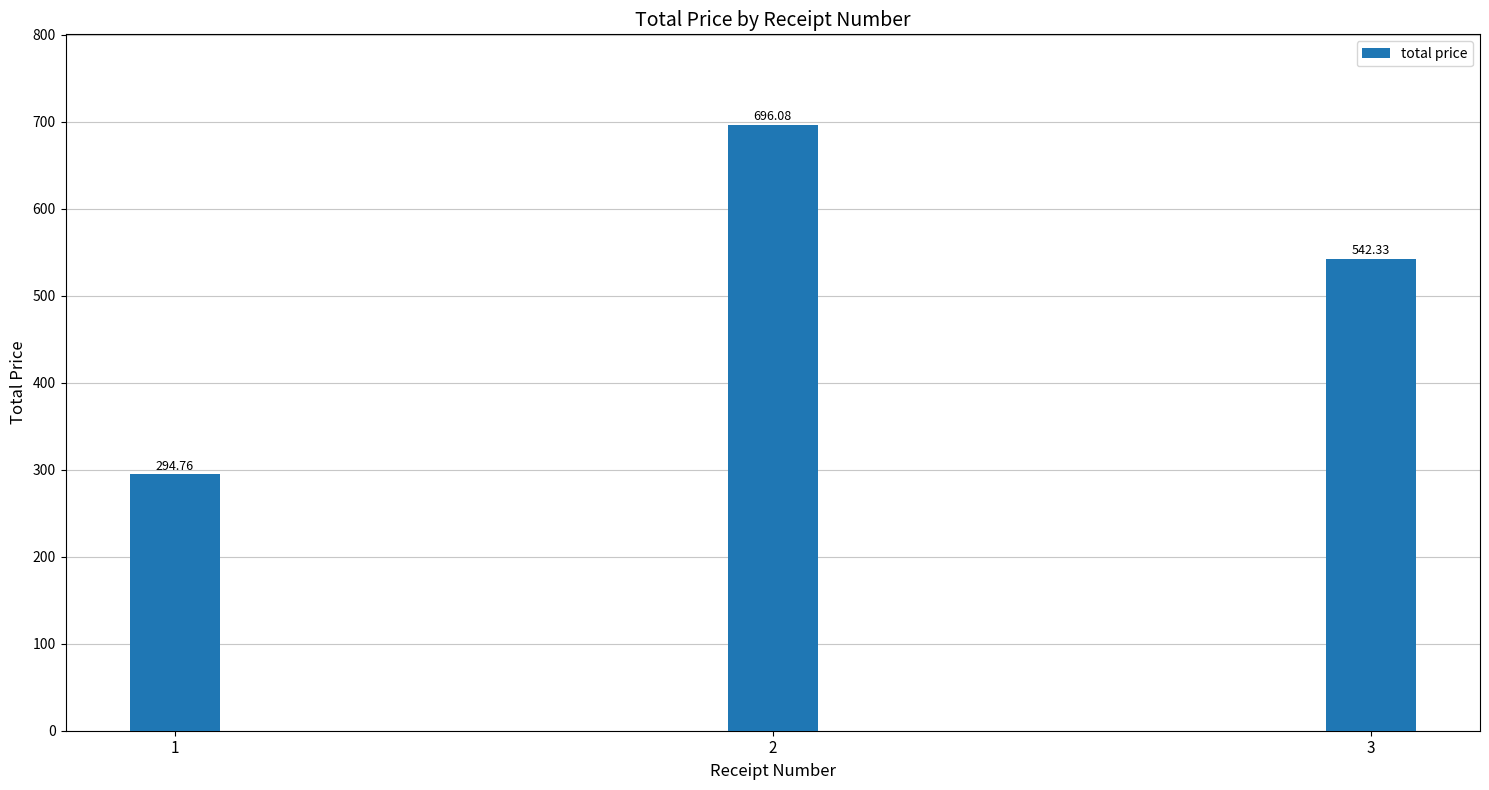

Reading left to right, list all the values displayed in this chart.

294.8	696.1	542.3